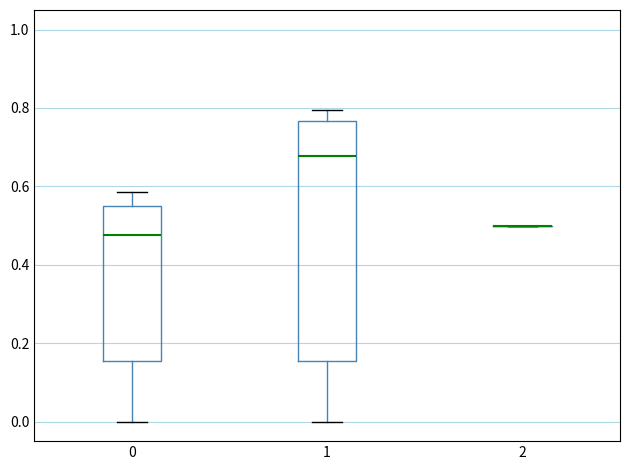

Reading left to right, read every box against the y-axis: the position of its median line, the range the box covers, and the ends of its whiskers. The values are not printed on the chart, so give them approximately, as read against the axis.

0: median 0.48, box 0.16 to 0.56, whiskers 0.00 to 0.58
1: median 0.68, box 0.16 to 0.76, whiskers 0.00 to 0.80
2: box collapsed to a line at 0.50, whiskers 0.50 to 0.50